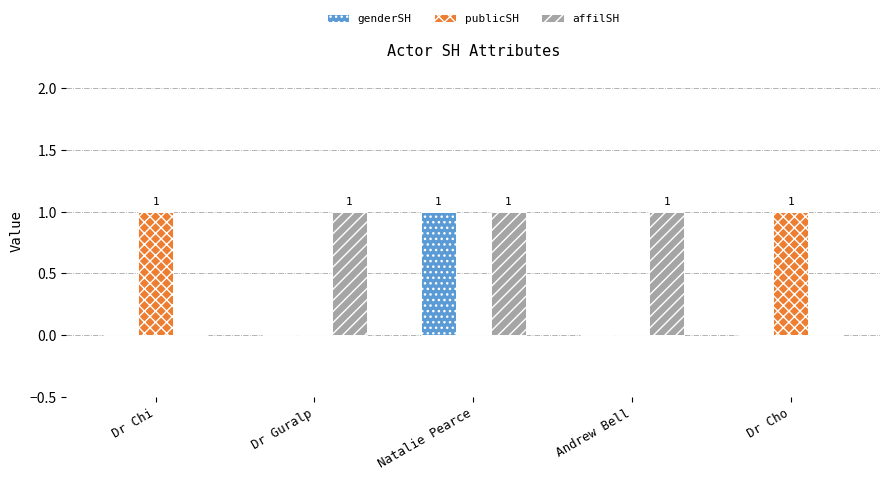

Count the affilSH values in the range 0 to 1.

5